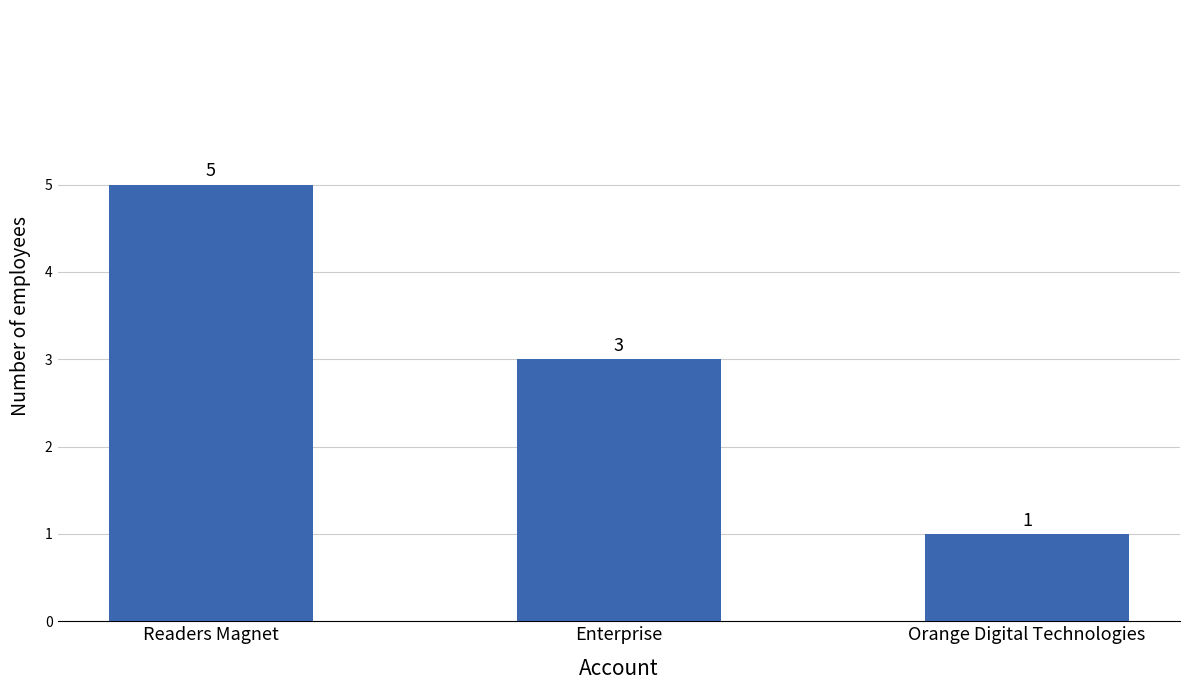

What is the difference between the values at Enterprise and Readers Magnet?

2